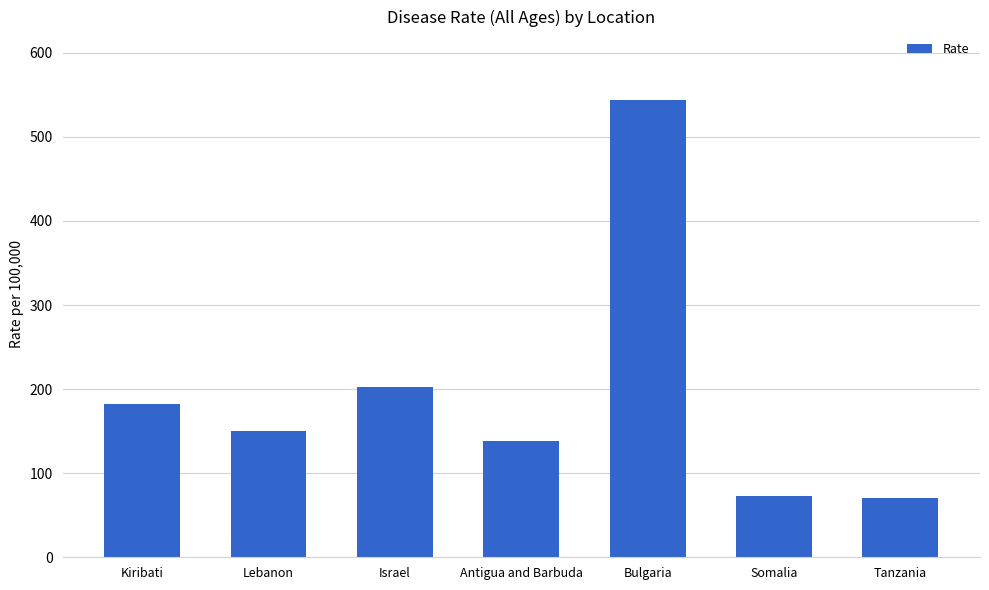

Does the chart contain stacked bars?

No